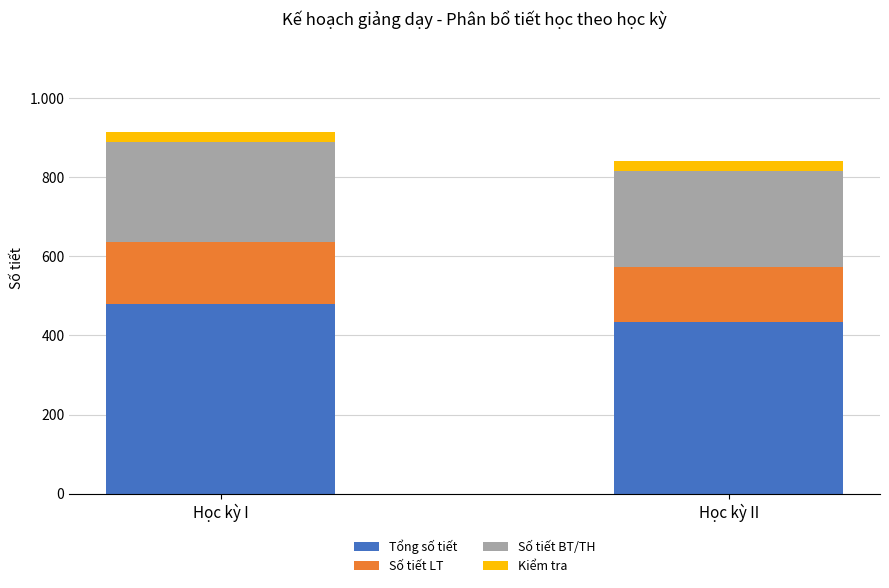

The Tổng số tiết series shows 435 at Học kỳ II. True or false?

True